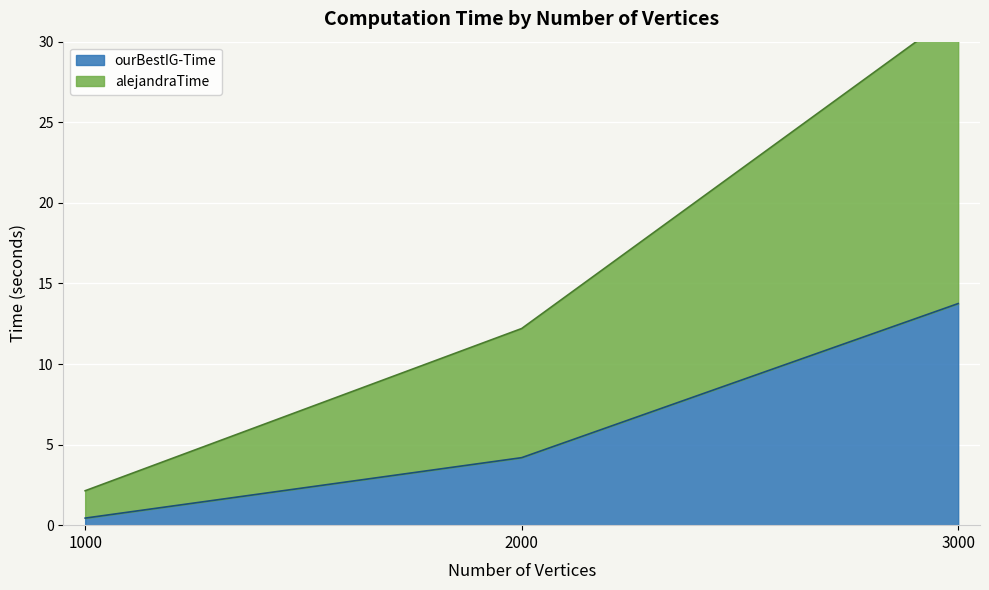

Count the number of categories in the chart.

3